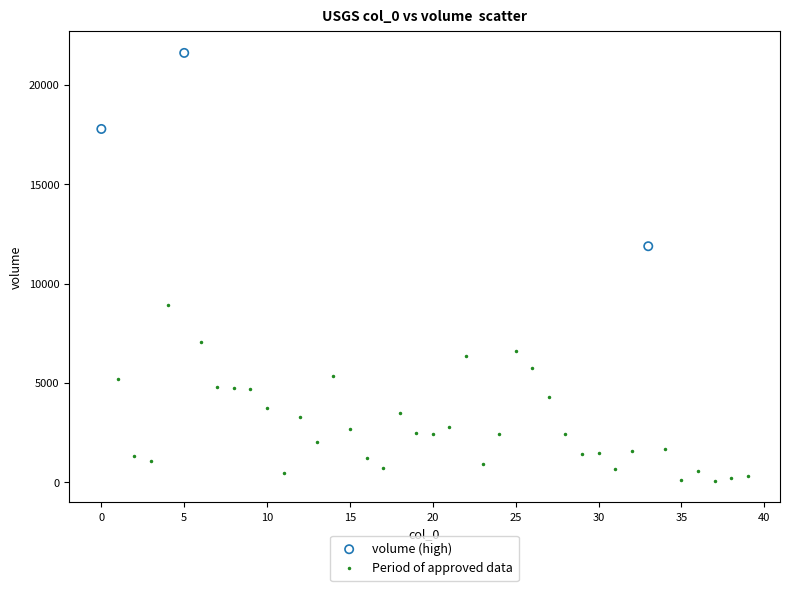

Which series reaches the minimum Y coordinate?

Period of approved data